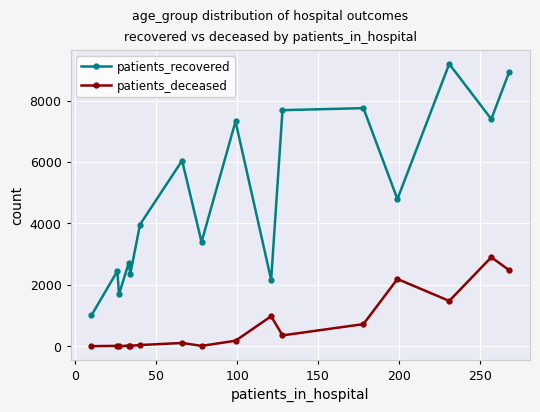

True or false: patients_deceased and patients_recovered intersect in this chart.

False